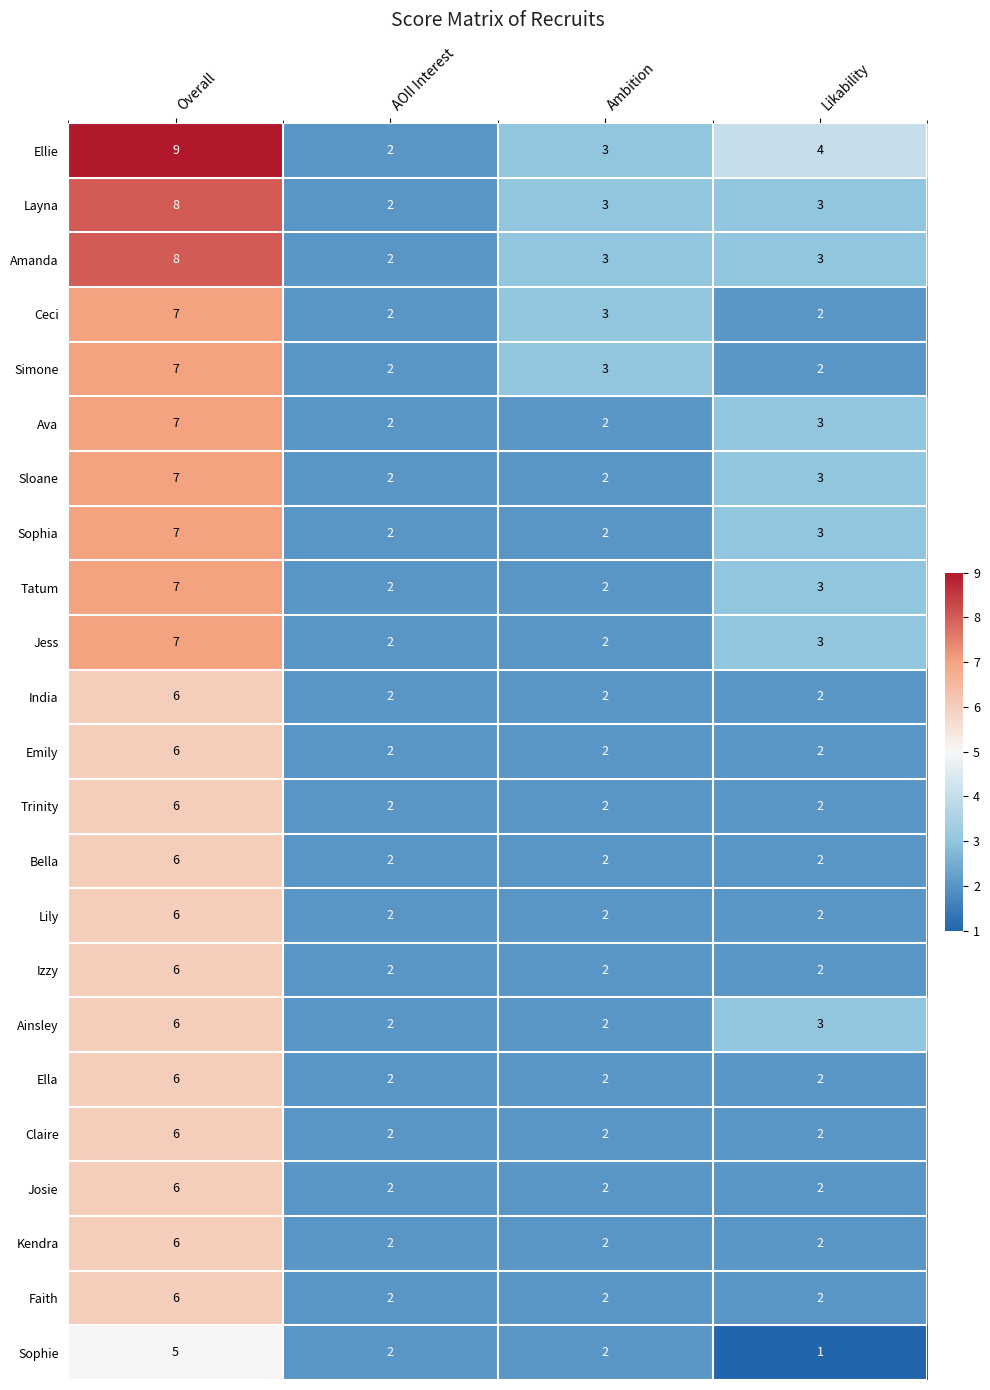

At which label does Sophia first exceed 3?

Overall